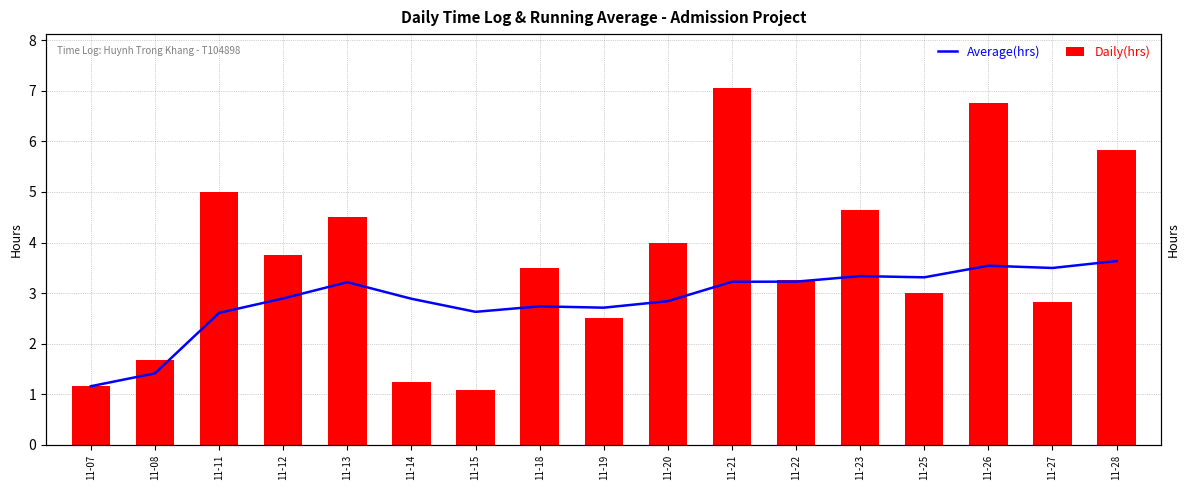

What is the sum of all Average(hrs) values?

48.9